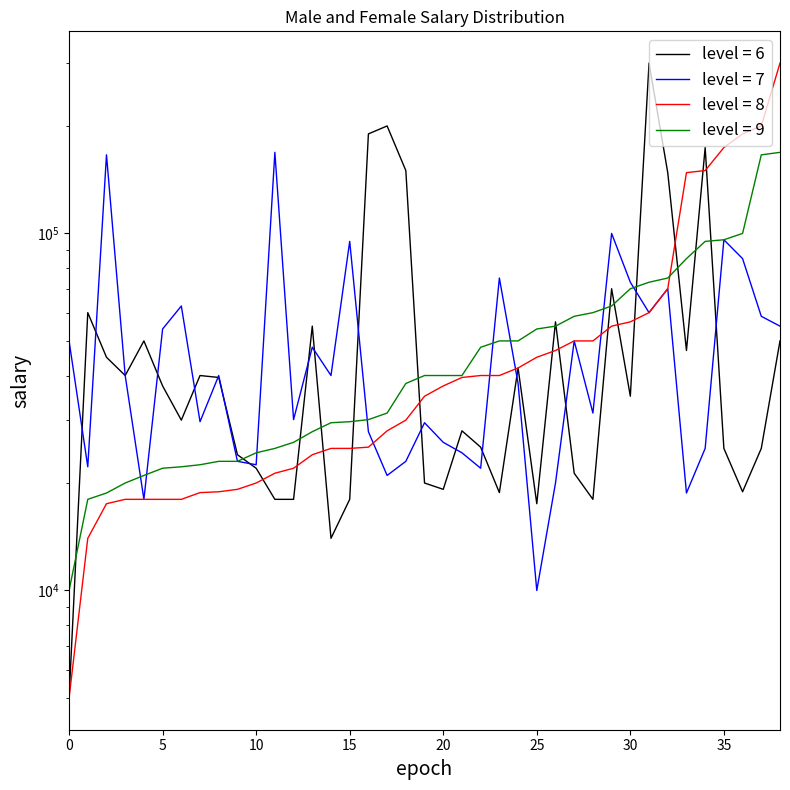

Between 0 and 21, which is larger?

21